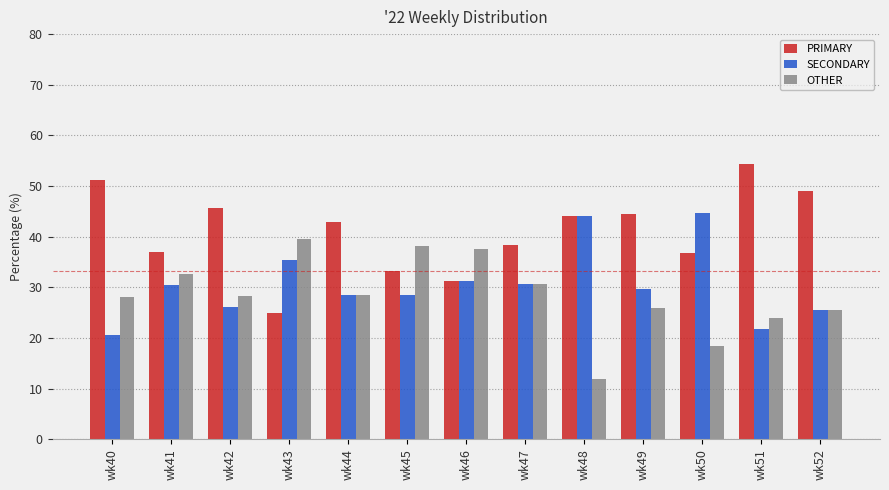

What is the sum of all PRIMARY values?

533.4